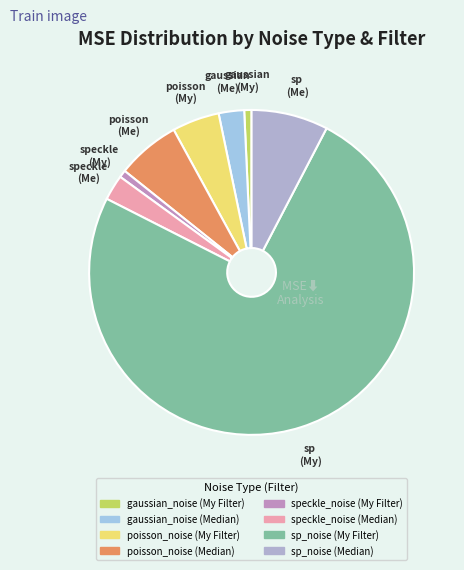

To the nearest percent, what portion does sp_noise (Median) represent?

8%